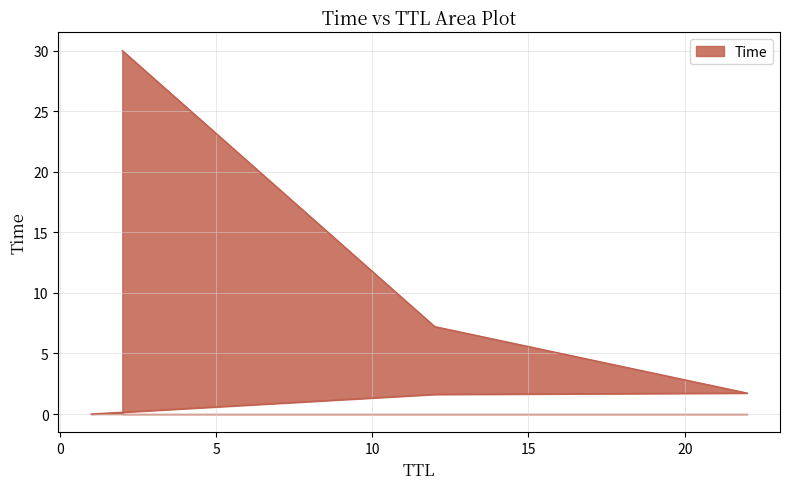

The chart shows a value of 51.0 at 2. True or false?

False